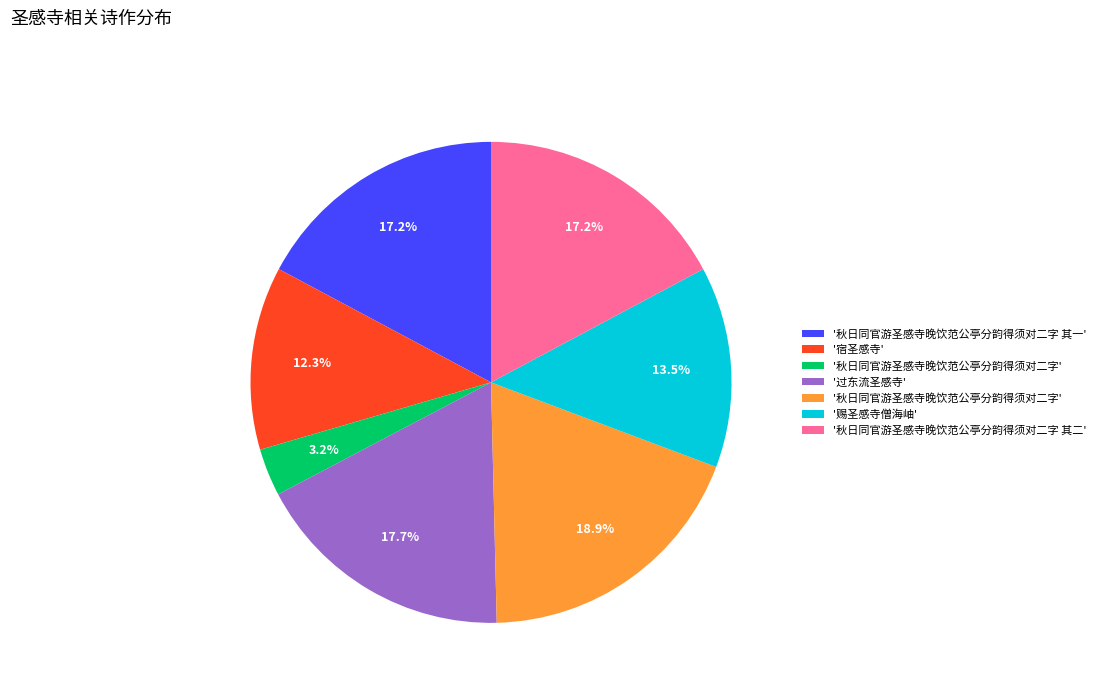

Count the number of slices in the pie.

7